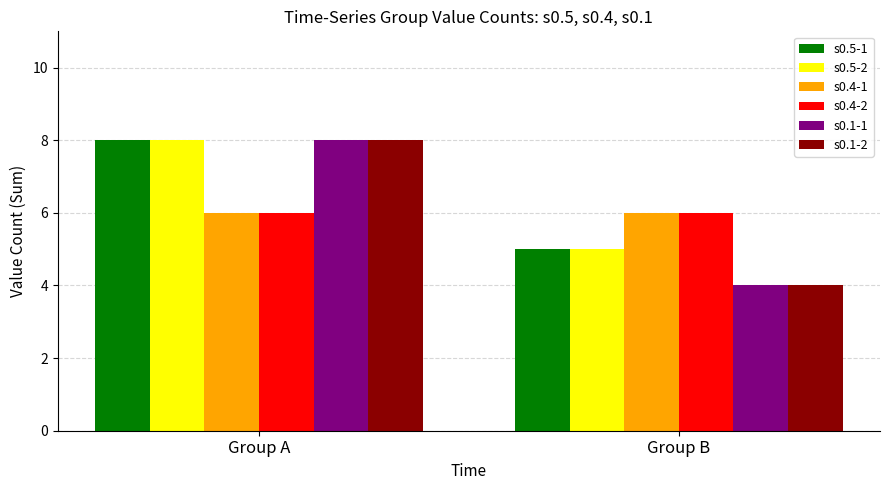

What is the minimum value shown in the chart?

4